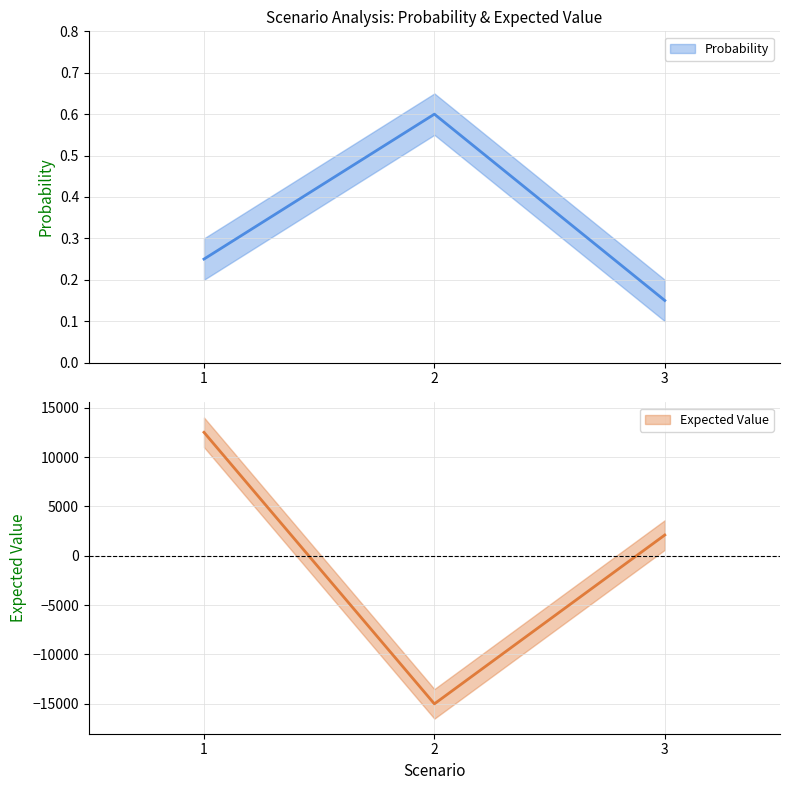

Reading left to right, what are all the values shown in this chart?

Probability: 0.2	0.6	0.1
Expected Value: 12500.0	-15000.0	2100.0